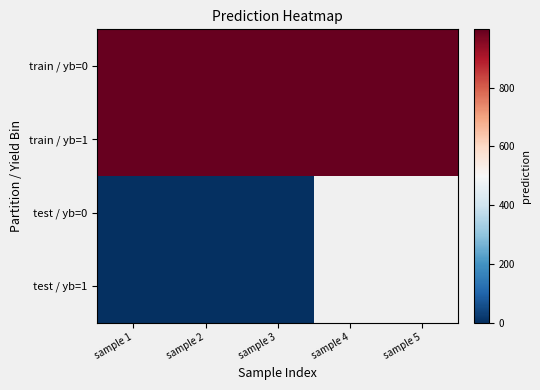

What is the total value across all series at sample 3?

1998.0